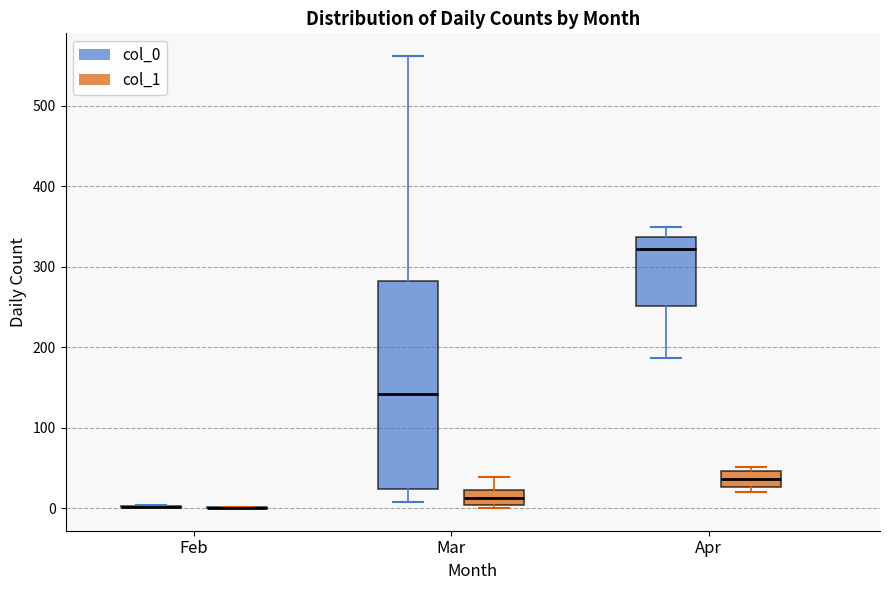

Which box is the tallest, from its lower edge to its upper edge?

Mar (col_0)